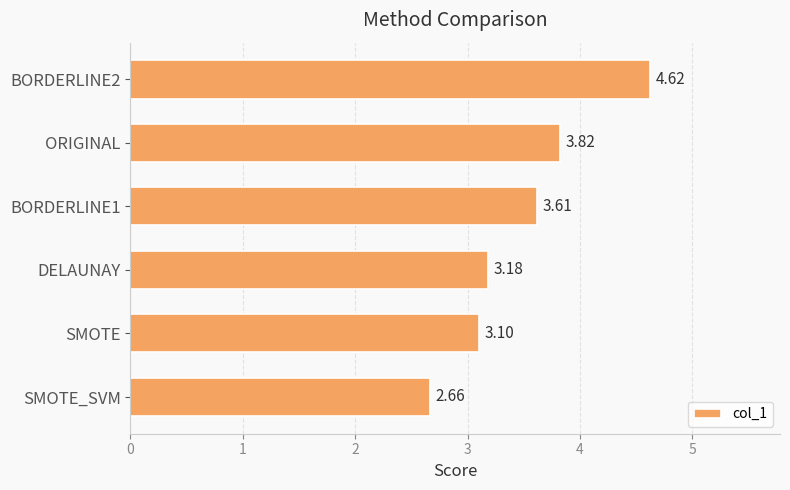

Which label corresponds to the smallest value in the chart?

SMOTE_SVM